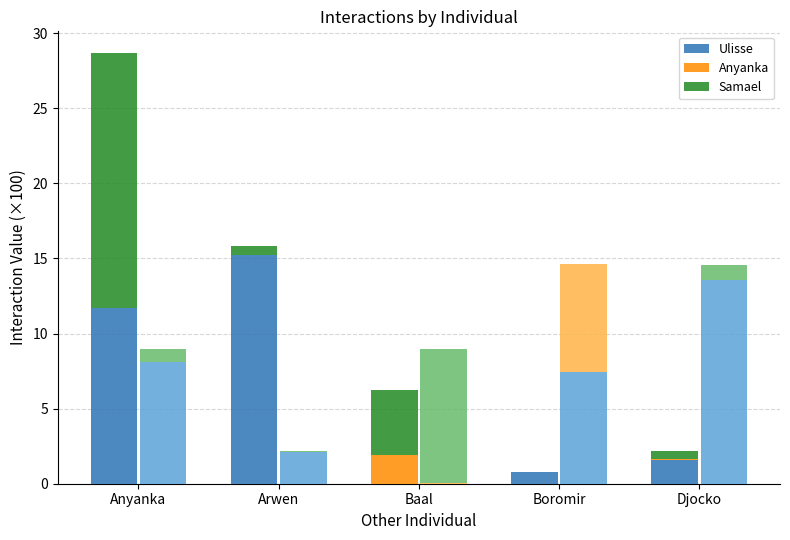

Is it true that Ulisse equals 1.6 at Djocko?

True